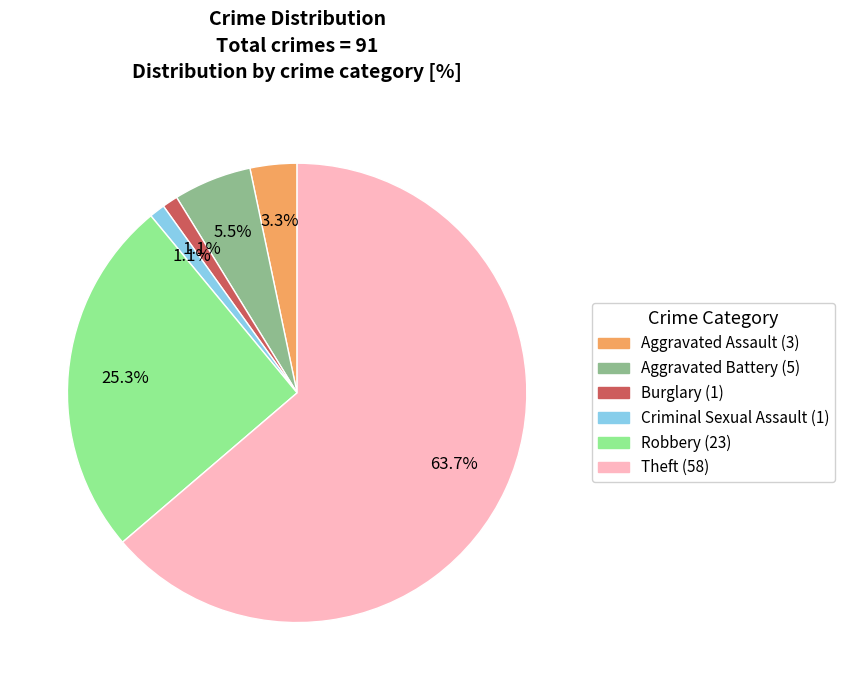

To the nearest percent, what percentage of the pie is Aggravated Assault?

3%